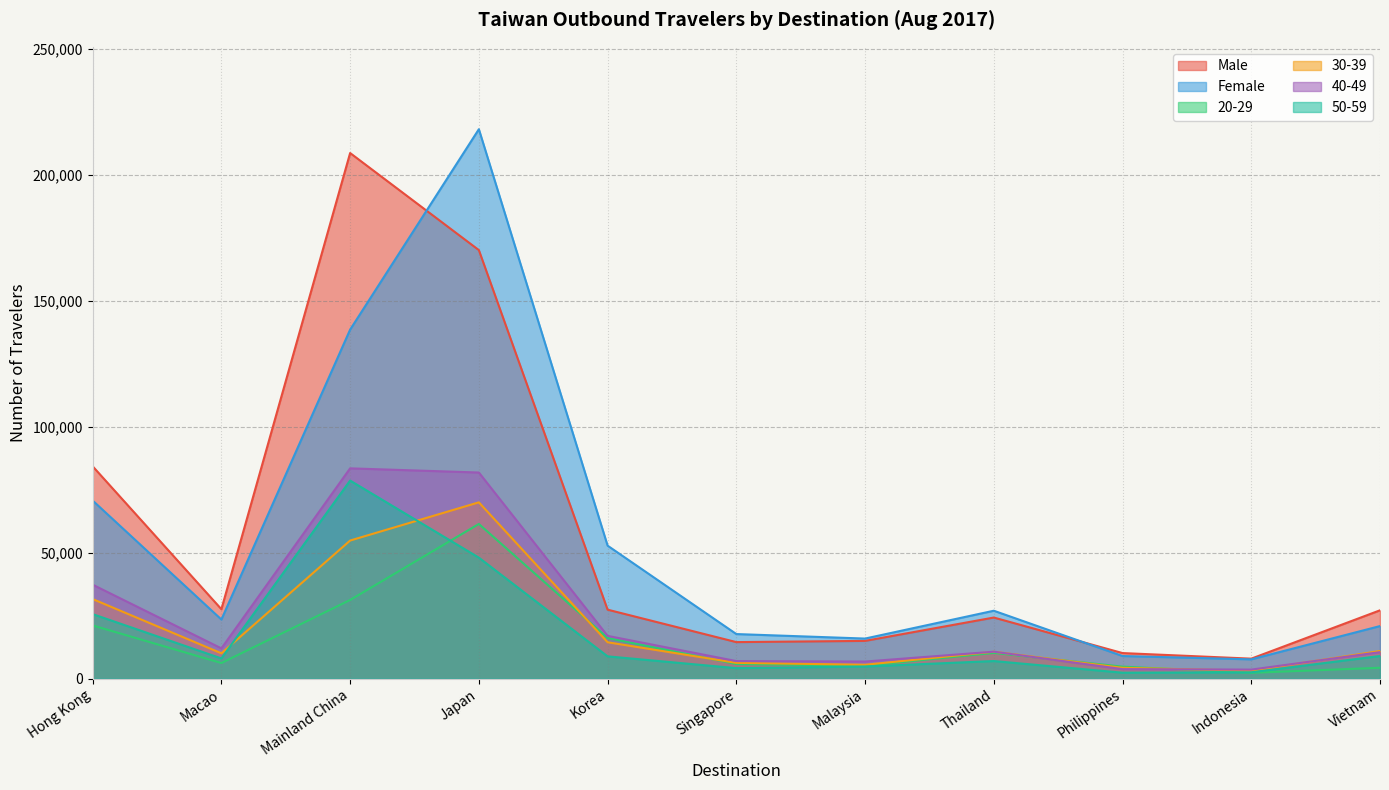

What is the difference between the second highest and second lowest values in the 30-39 series?

50546